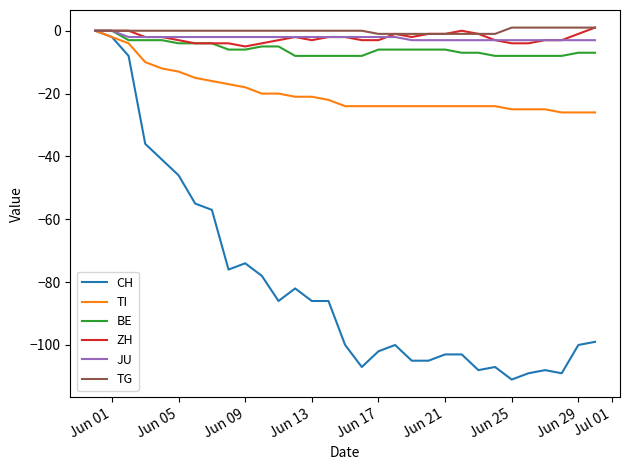

Which series has the widest spread of values?

CH